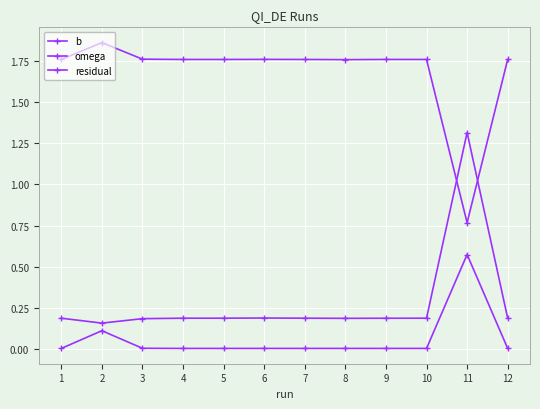

At how many categories does at least one series exceed 1?

12